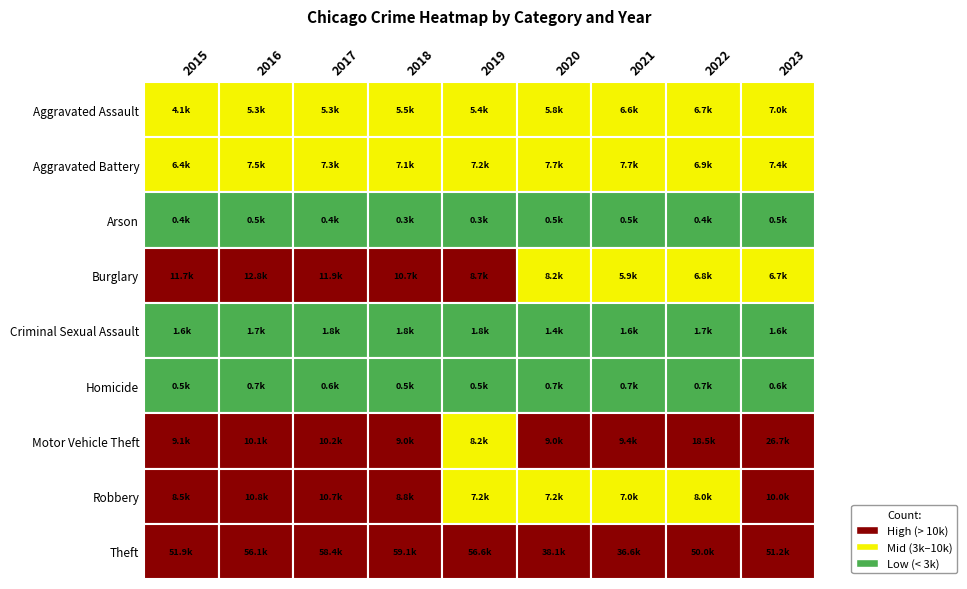

Which series changed the most between 0 and 1?

Theft